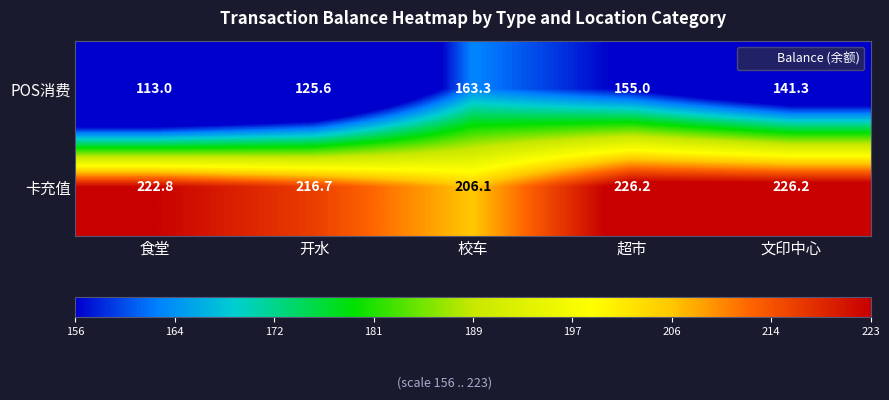

At 食堂, list the series in order from largest to smallest.

卡充值, POS消费